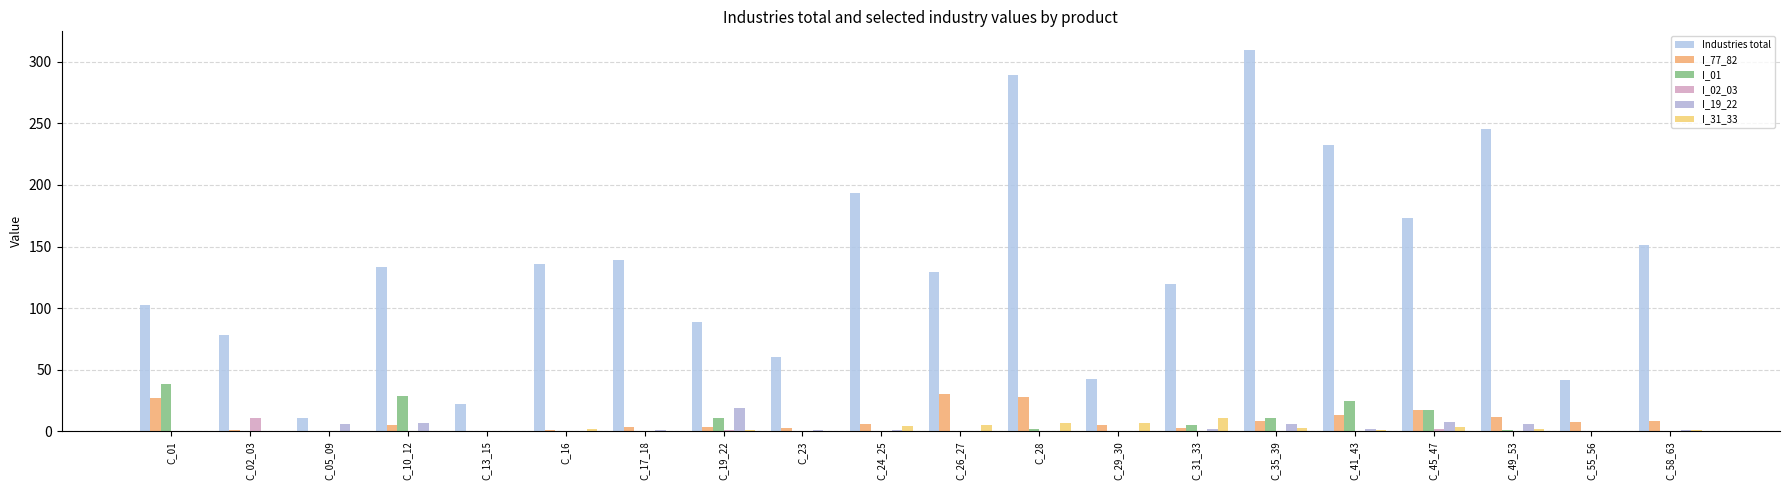

Is the value of Industries total at C_13_15 greater than the value of I_77_82 at C_35_39?

Yes